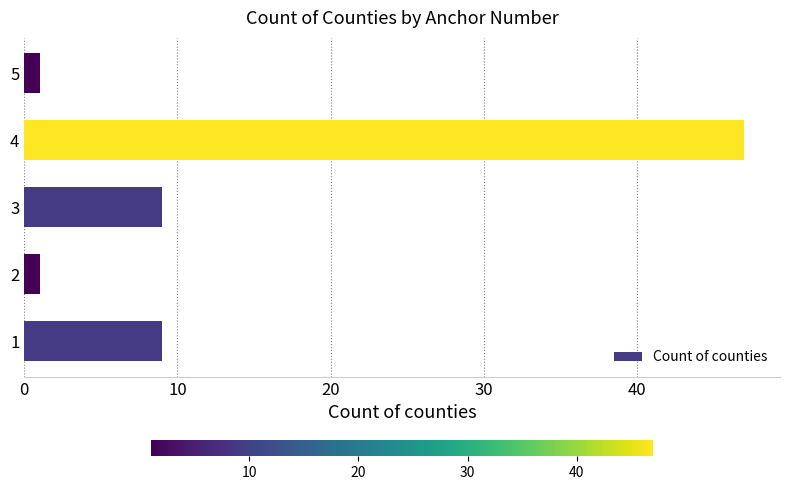

How many values are below 9?

2